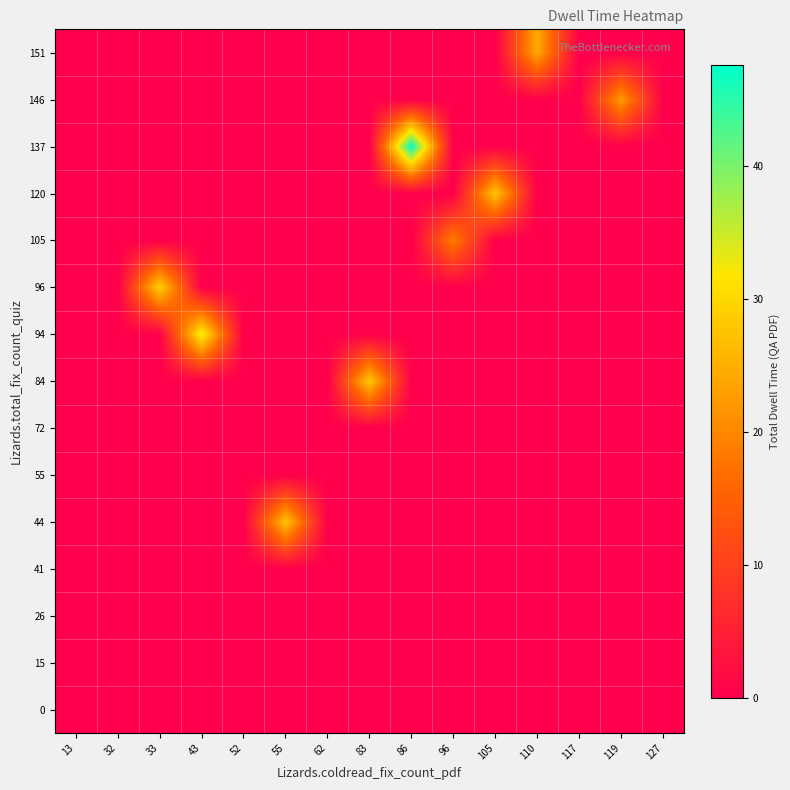

Reading left to right, extract all data points from this chart.

row_0: 13=0.0	32=0.0	33=0.0	43=0.0	52=0.0	55=0.0	62=0.0	83=0.0	86=0.0	96=0.0	105=0.0	110=0.0	117=0.0	119=0.0	127=0.0
row_1: 13=0.0	32=0.0	33=0.0	43=0.0	52=0.0	55=0.0	62=0.0	83=0.0	86=0.0	96=0.0	105=0.0	110=0.0	117=0.0	119=0.0	127=0.0
row_2: 13=0.0	32=0.0	33=0.0	43=0.0	52=0.0	55=0.0	62=0.0	83=0.0	86=0.0	96=0.0	105=0.0	110=0.0	117=0.0	119=0.0	127=0.0
row_3: 13=0.0	32=0.0	33=0.0	43=0.0	52=0.0	55=0.0	62=0.0	83=0.0	86=0.0	96=0.0	105=0.0	110=0.0	117=0.0	119=0.0	127=0.0
row_4: 13=0.0	32=0.0	33=0.0	43=0.0	52=0.0	55=27.6	62=0.0	83=0.0	86=0.0	96=0.0	105=0.0	110=0.0	117=0.0	119=0.0	127=0.0
row_5: 13=0.0	32=0.0	33=0.0	43=0.0	52=0.0	55=0.0	62=0.0	83=0.0	86=0.0	96=0.0	105=0.0	110=0.0	117=0.0	119=0.0	127=0.0
row_6: 13=0.0	32=0.0	33=0.0	43=0.0	52=0.0	55=0.0	62=0.0	83=0.0	86=0.0	96=0.0	105=0.0	110=0.0	117=0.0	119=0.0	127=0.0
row_7: 13=0.0	32=0.0	33=0.0	43=0.0	52=0.0	55=0.0	62=0.0	83=28.1	86=0.0	96=0.0	105=0.0	110=0.0	117=0.0	119=0.0	127=0.0
row_8: 13=0.0	32=0.0	33=0.0	43=33.5	52=0.0	55=0.0	62=0.0	83=0.0	86=0.0	96=0.0	105=0.0	110=0.0	117=0.0	119=0.0	127=0.0
row_9: 13=0.0	32=0.0	33=29.4	43=0.0	52=0.0	55=0.0	62=0.0	83=0.0	86=0.0	96=0.0	105=0.0	110=0.0	117=0.0	119=0.0	127=0.0
row_10: 13=0.0	32=0.0	33=0.0	43=0.0	52=0.0	55=0.0	62=0.0	83=0.0	86=0.0	96=18.8	105=0.0	110=0.0	117=0.0	119=0.0	127=0.0
row_11: 13=0.0	32=0.0	33=0.0	43=0.0	52=0.0	55=0.0	62=0.0	83=0.0	86=0.0	96=0.0	105=27.9	110=0.0	117=0.0	119=0.0	127=0.0
row_12: 13=0.0	32=0.0	33=0.0	43=0.0	52=0.0	55=0.0	62=0.0	83=0.0	86=47.6	96=0.0	105=0.0	110=0.0	117=0.0	119=0.0	127=0.0
row_13: 13=0.0	32=0.0	33=0.0	43=0.0	52=0.0	55=0.0	62=0.0	83=0.0	86=0.0	96=0.0	105=0.0	110=0.0	117=0.0	119=22.6	127=0.0
row_14: 13=0.0	32=0.0	33=0.0	43=0.0	52=0.0	55=0.0	62=0.0	83=0.0	86=0.0	96=0.0	105=0.0	110=24.3	117=0.0	119=0.0	127=0.0